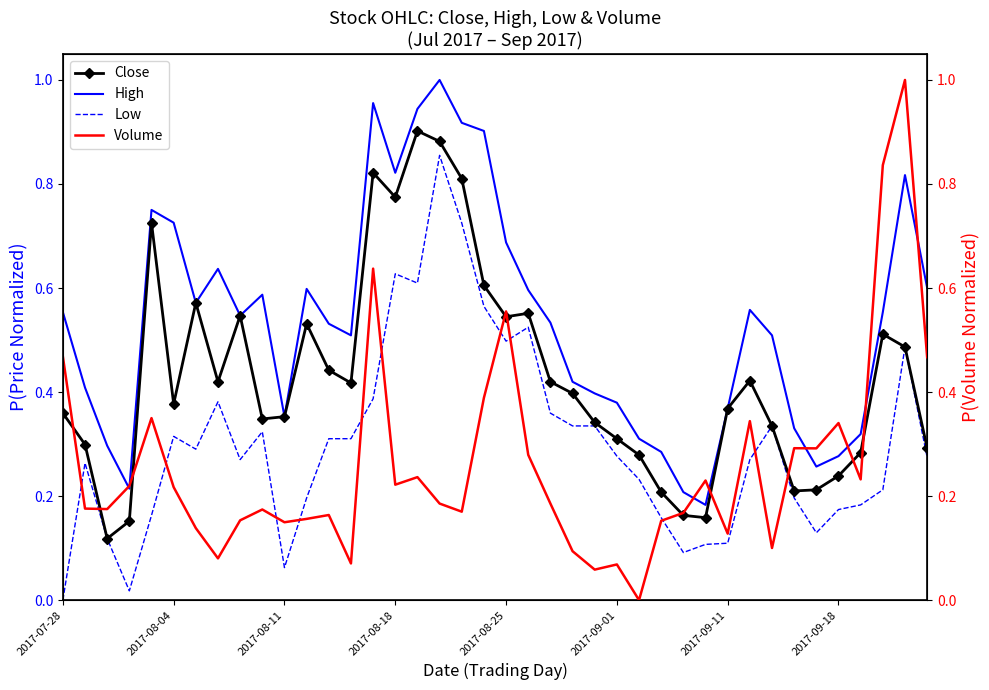

How many interior local peaks does the Low series have?

9